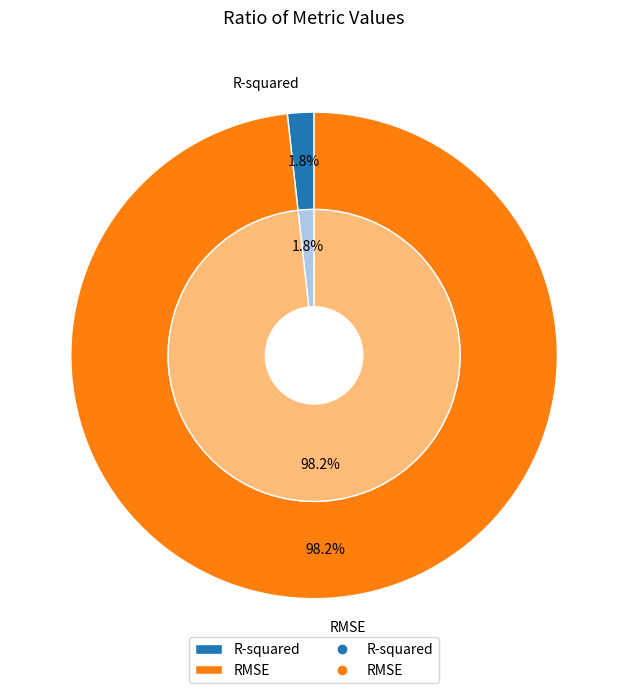

To the nearest percent, what is the average slice percentage?

50%